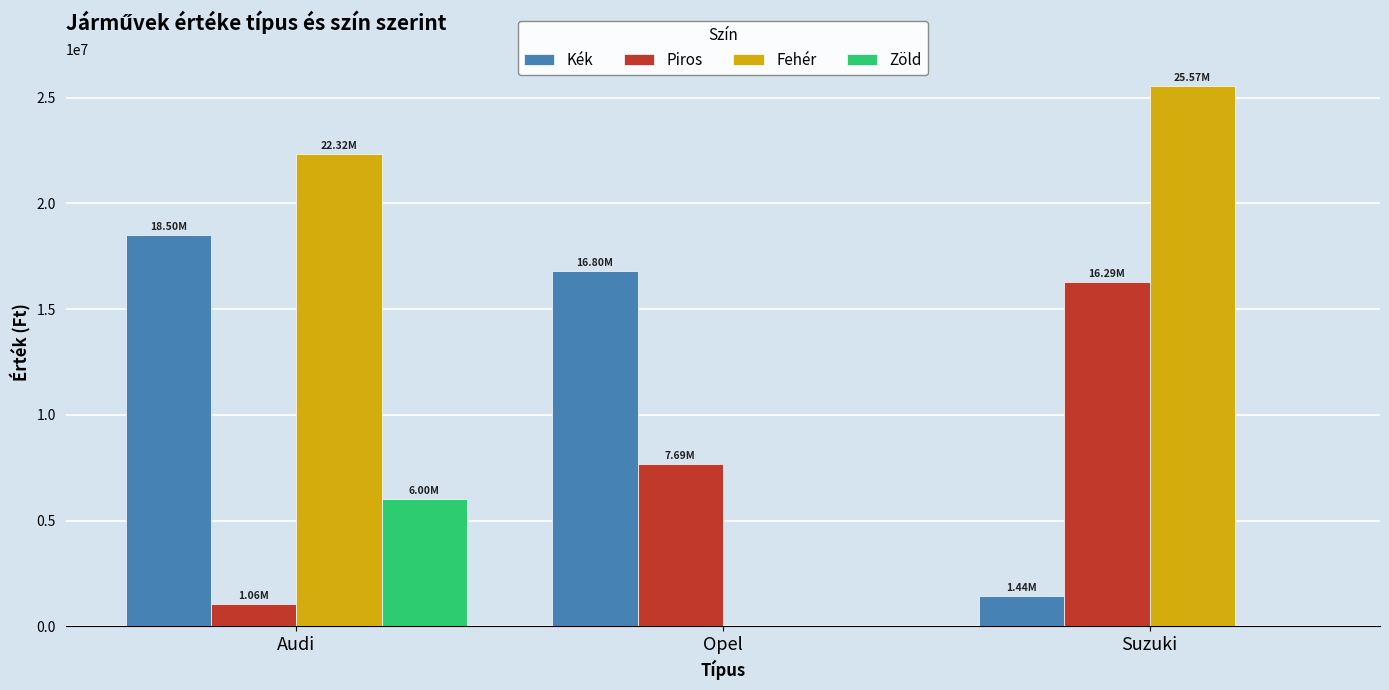

At which category is the sum across all series the highest?

Audi